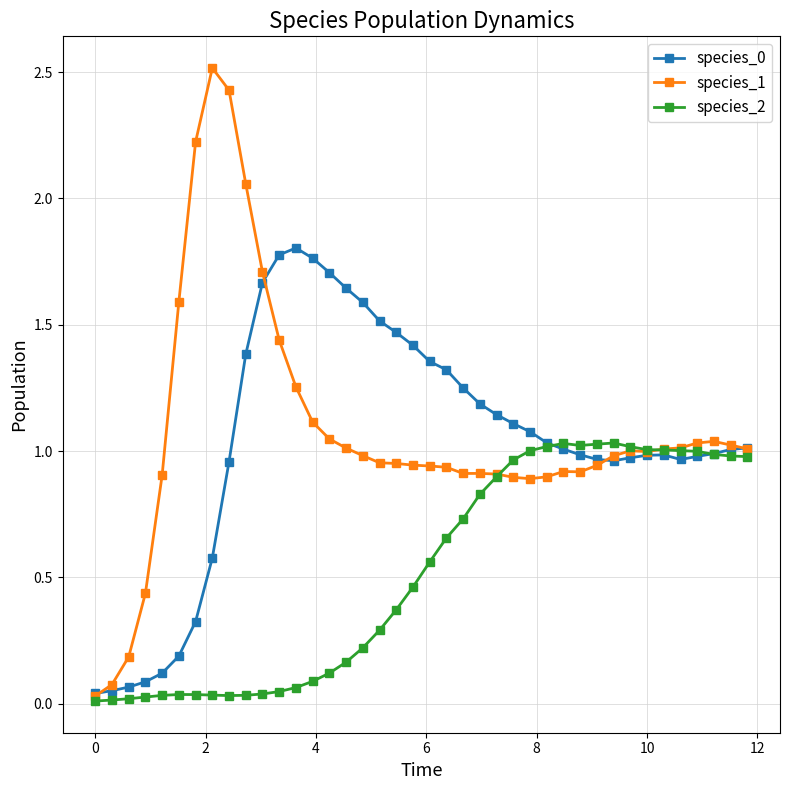

Count the number of categories in the chart.

40